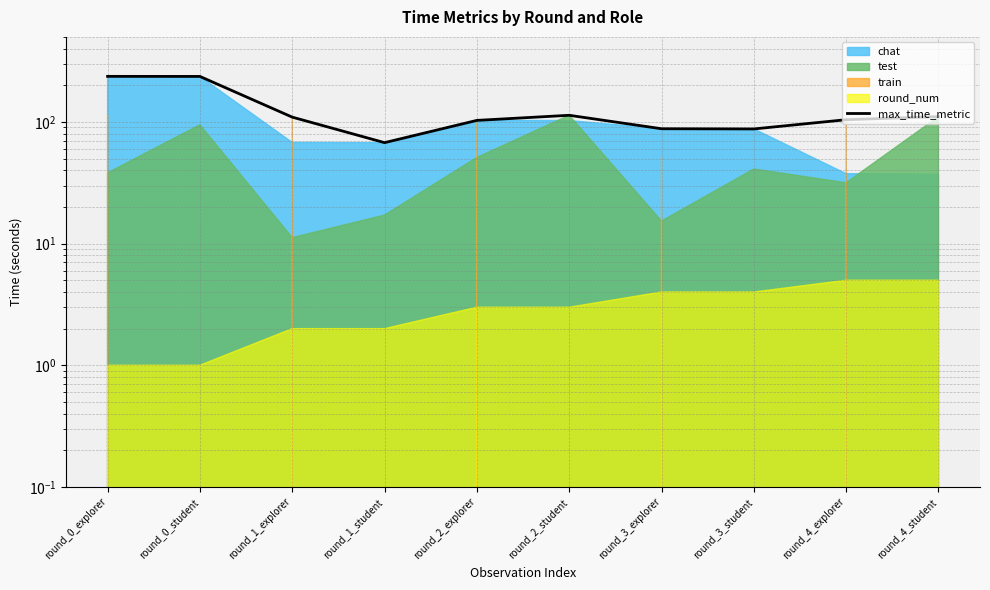

How many values are below 109?

5